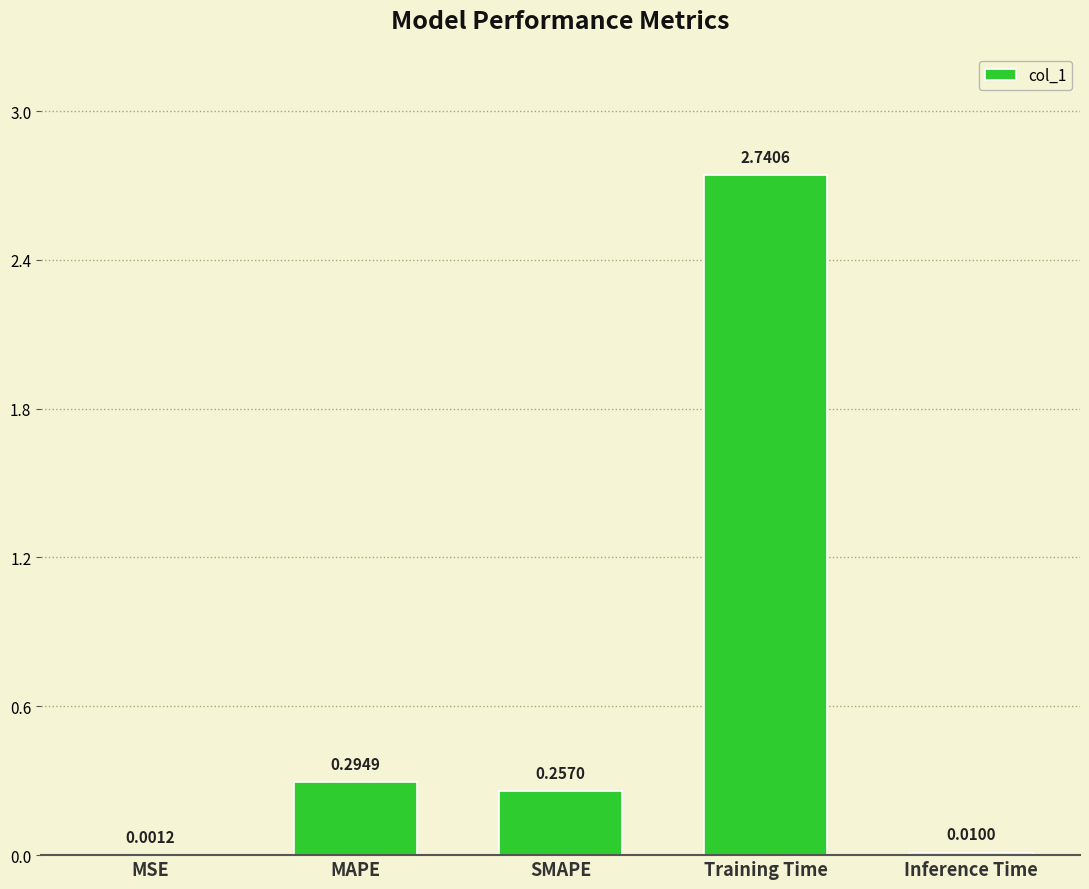

At which label is the value closest to 1?

MAPE